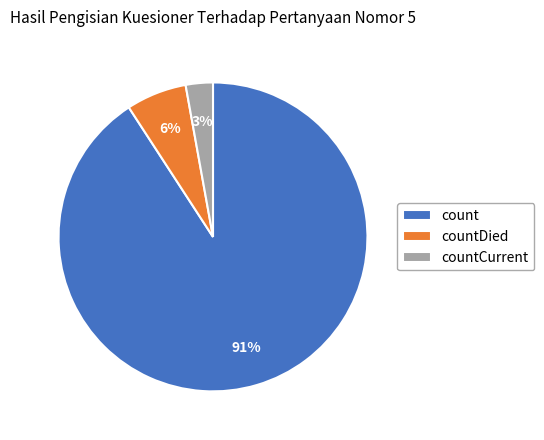

To the nearest percent, what is the difference between the count and countCurrent slice percentages?

88%